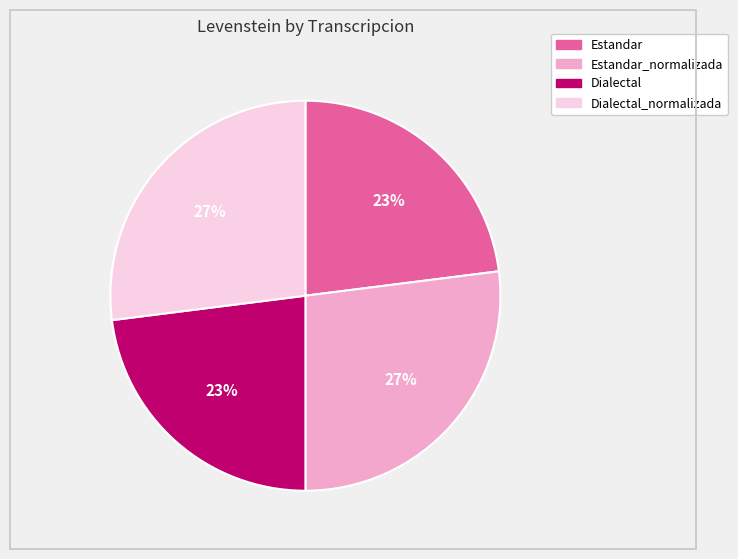

Does Estandar_normalizada account for over 50% of the chart?

No